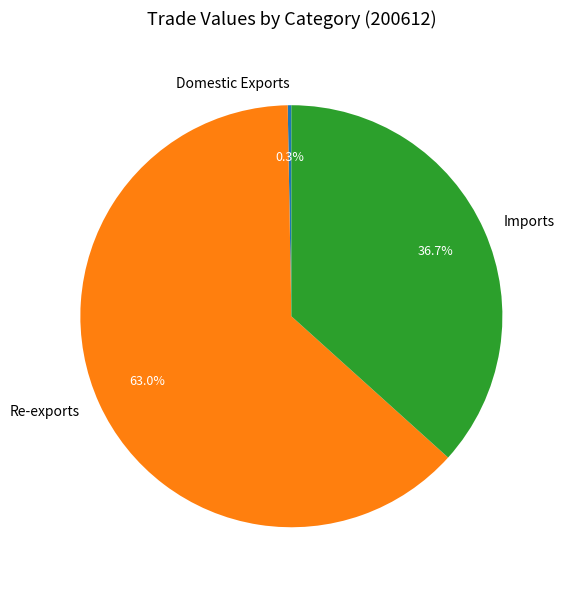

Count the number of slices in the pie.

3